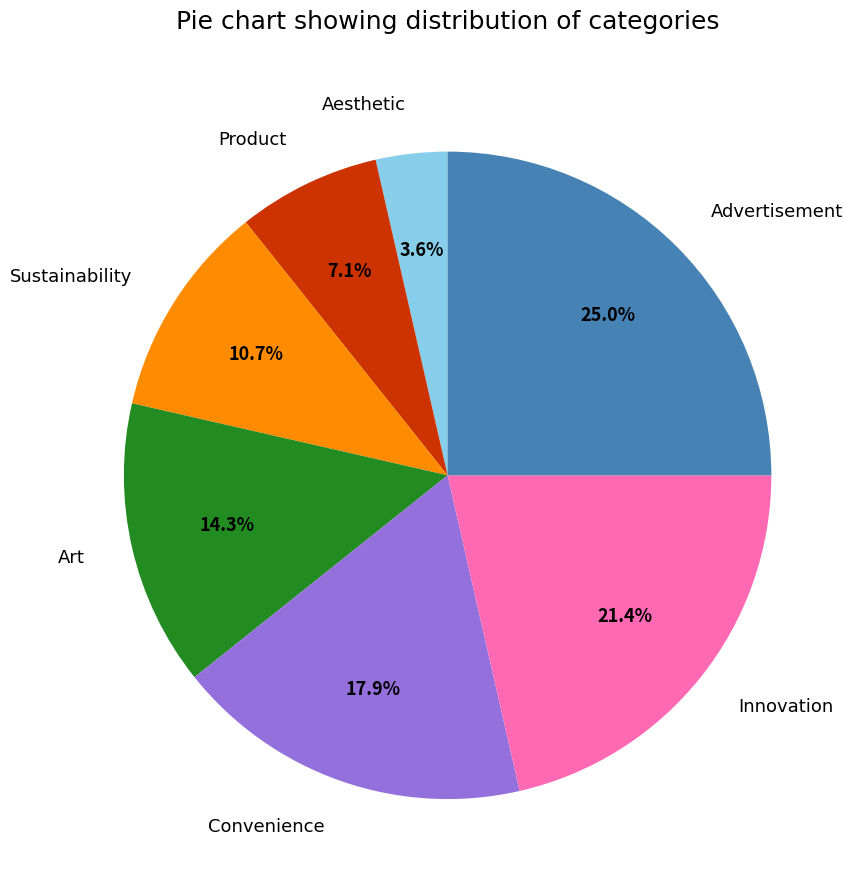

Between Sustainability and Aesthetic, which is larger?

Sustainability